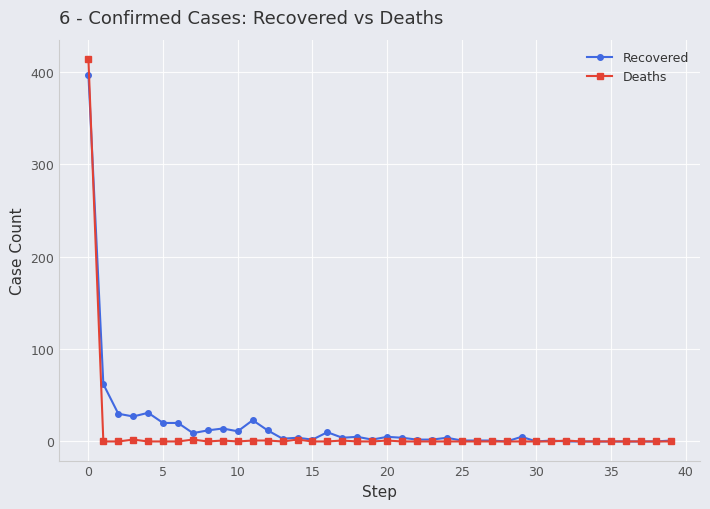

What is the greatest value displayed?

414